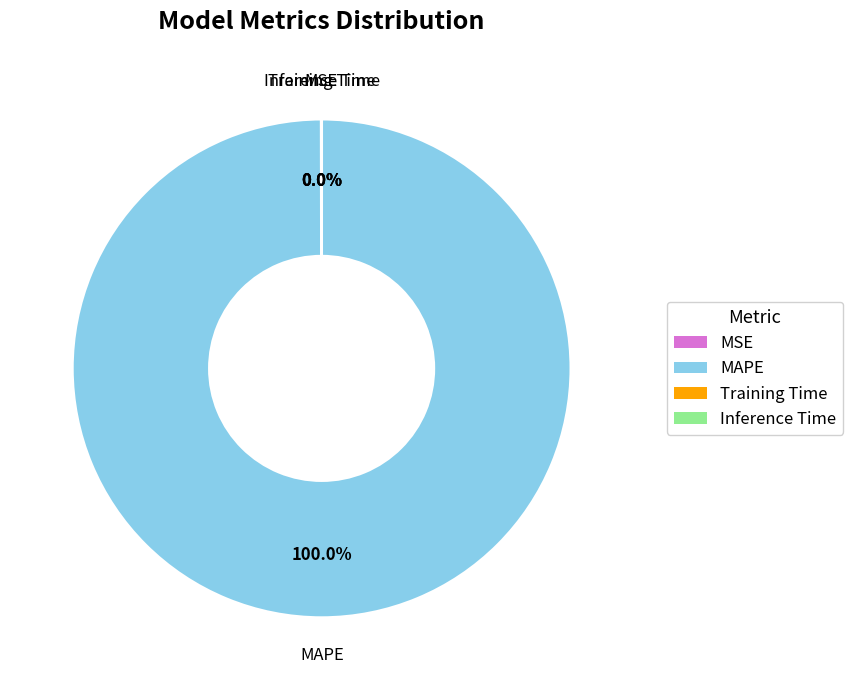

Which category has the biggest portion of the pie?

MAPE